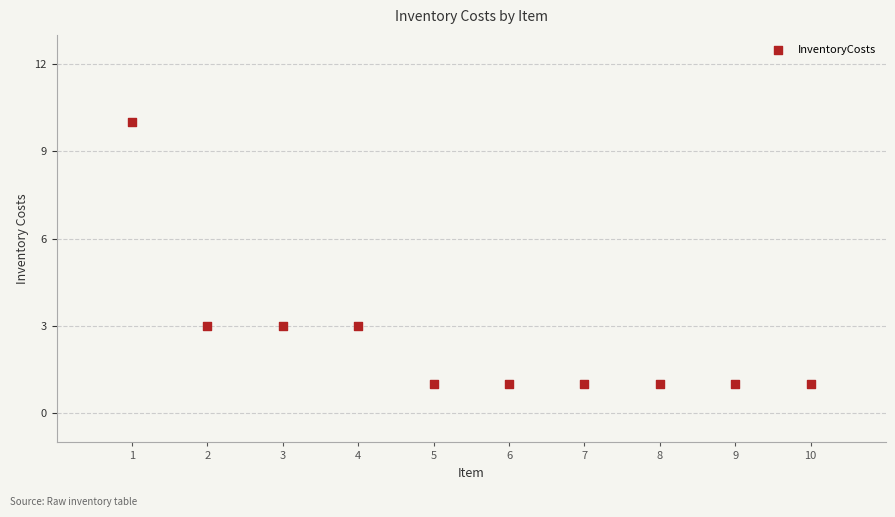

What is the range of X values (max minus min)?

9